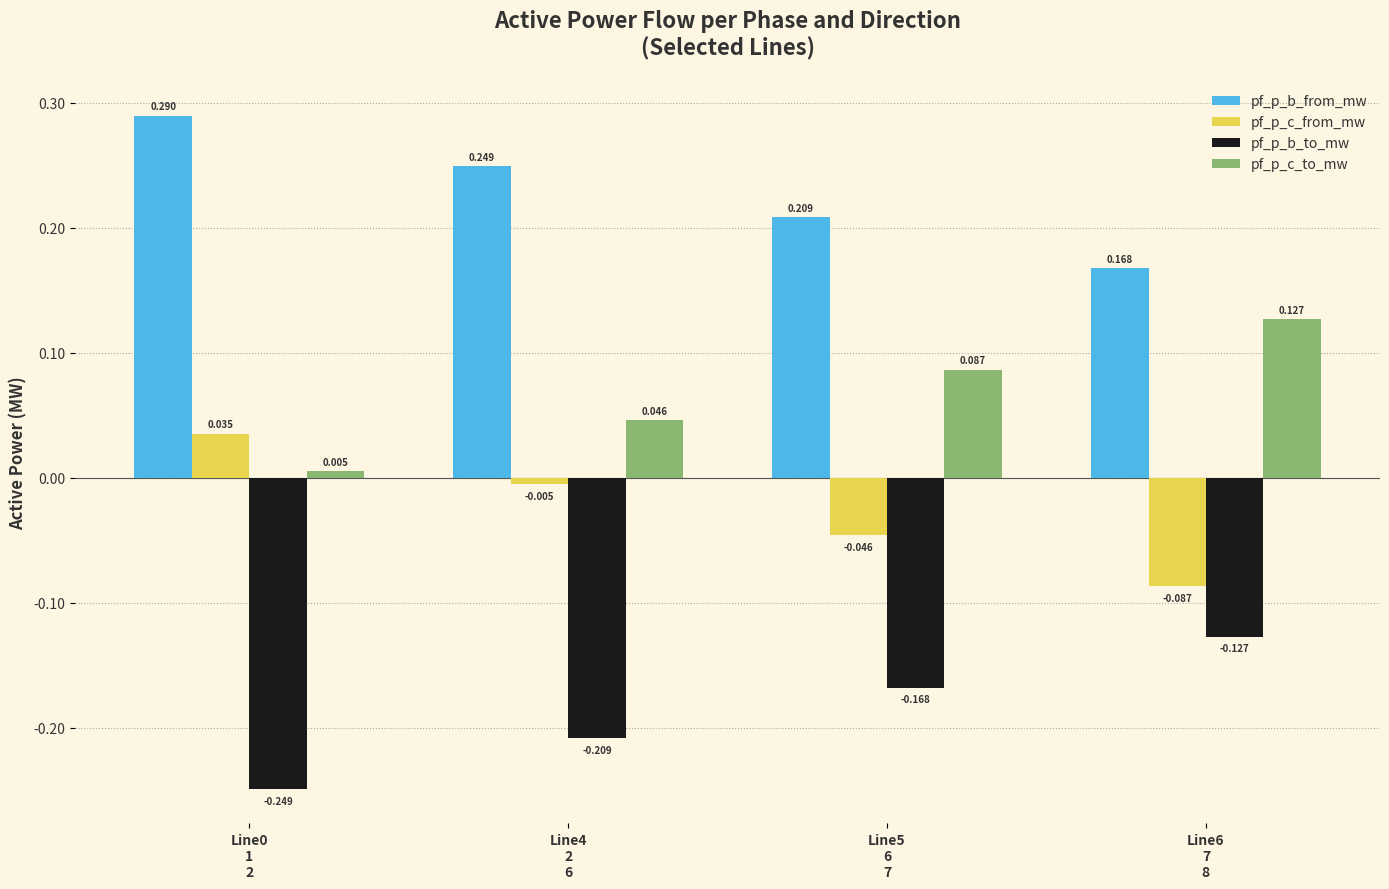

What is the difference between the highest and lowest values at Line4
2
6?

0.5